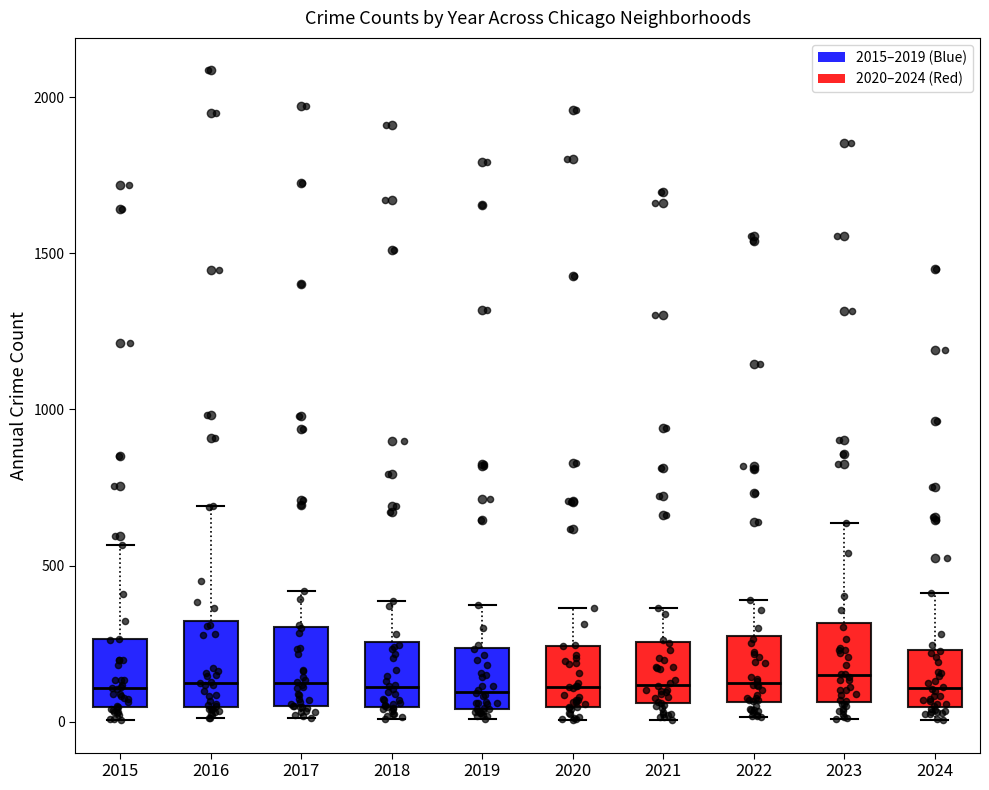

Reading left to right, transcribe this box plot: for each box, give where its median line is, the range the box spans, and where its two whiskers end, as read against the y-axis. The values are not printed on the chart, so give them approximately, as read against the axis.

2015: median 100, box 50 to 250, whiskers 0 to 550
2016: median 150, box 50 to 300, whiskers 0 to 700
2017: median 100, box 50 to 300, whiskers 0 to 400
2018: median 100, box 50 to 250, whiskers 0 to 400
2019: median 100, box 50 to 250, whiskers 0 to 400
2020: median 100, box 50 to 250, whiskers 0 to 350
2021: median 100, box 50 to 250, whiskers 0 to 350
2022: median 100, box 50 to 250, whiskers 0 to 400
2023: median 150, box 50 to 300, whiskers 0 to 650
2024: median 100, box 50 to 250, whiskers 0 to 400